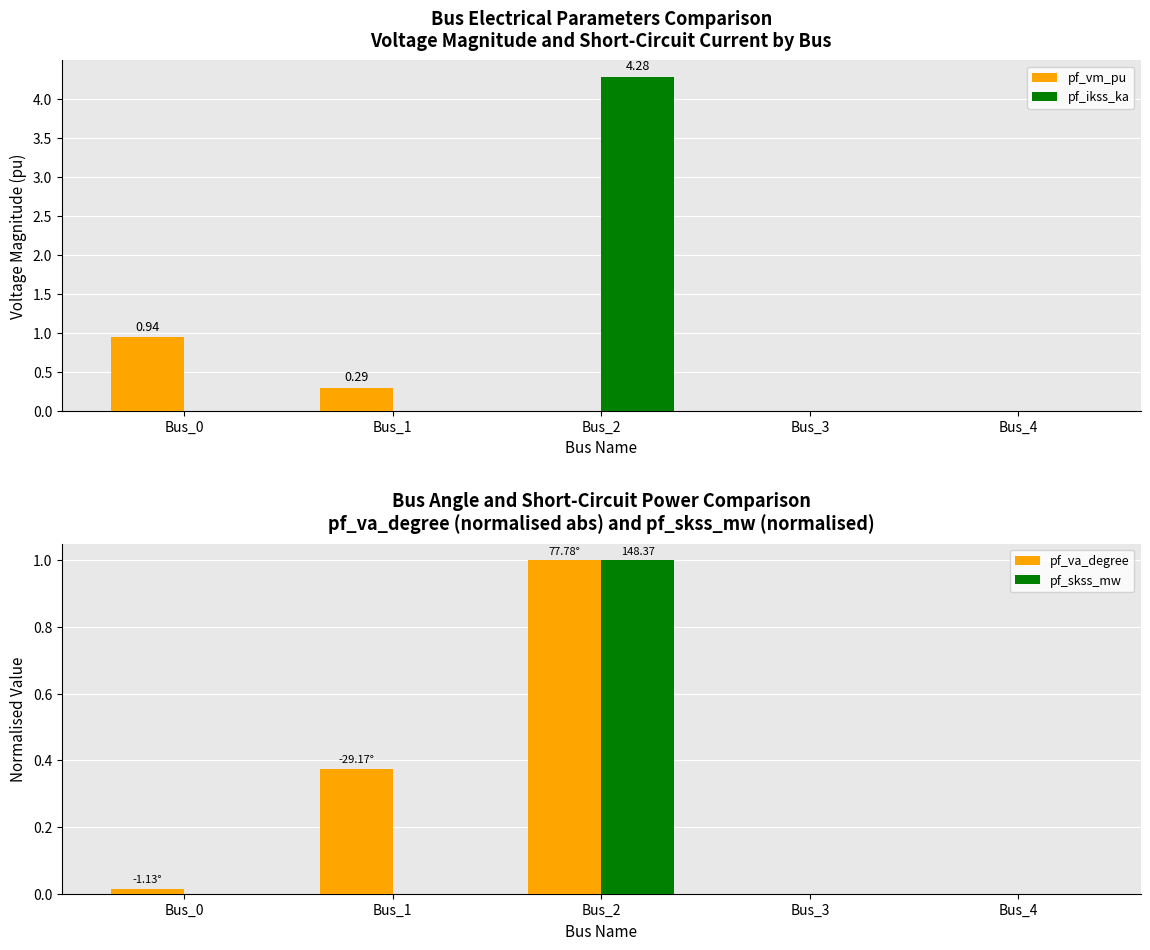

Is the value of pf_va_degree at Bus_2 greater than the value of pf_skss_mw at Bus_0?

Yes